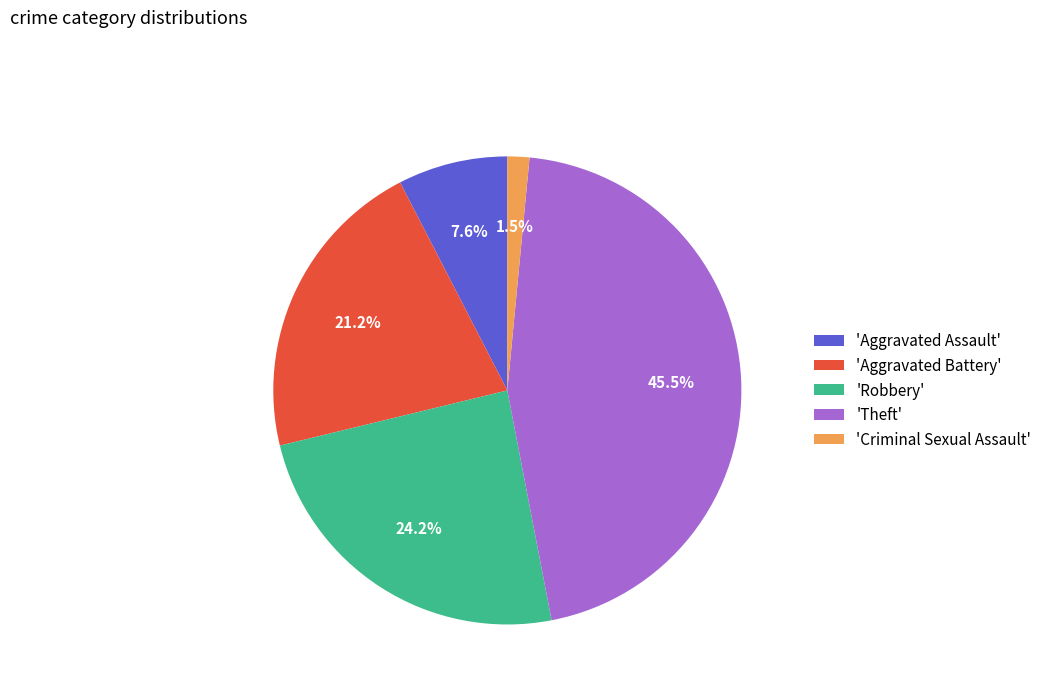

Does any single category account for the majority?

No